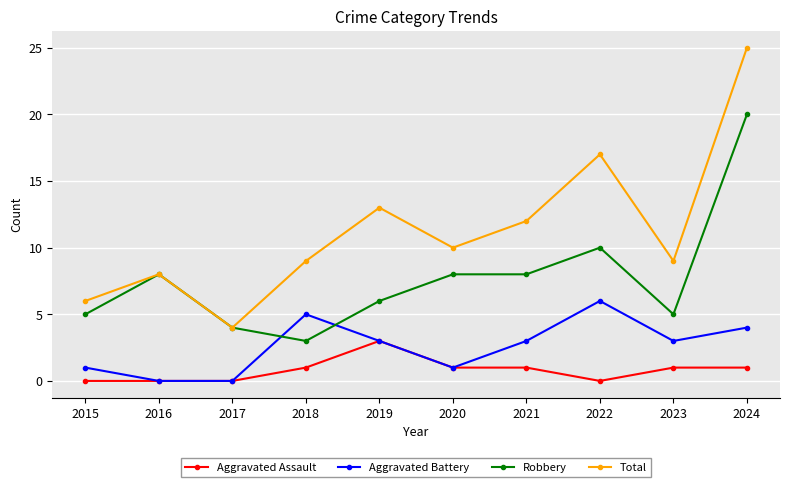

What is the value of the Total point at the 5th from the left?

13